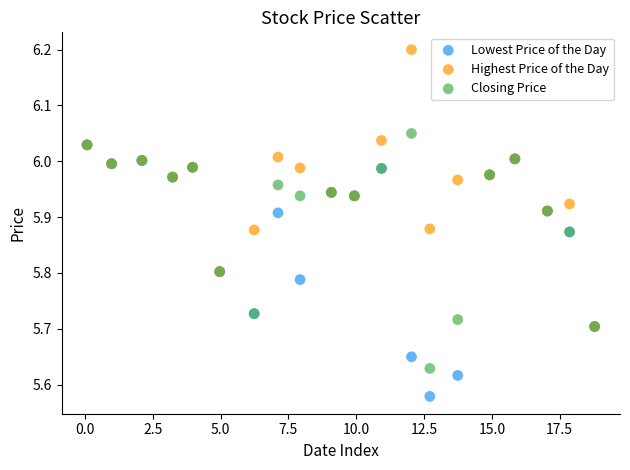

Which series reaches the maximum Y coordinate?

Highest Price of the Day